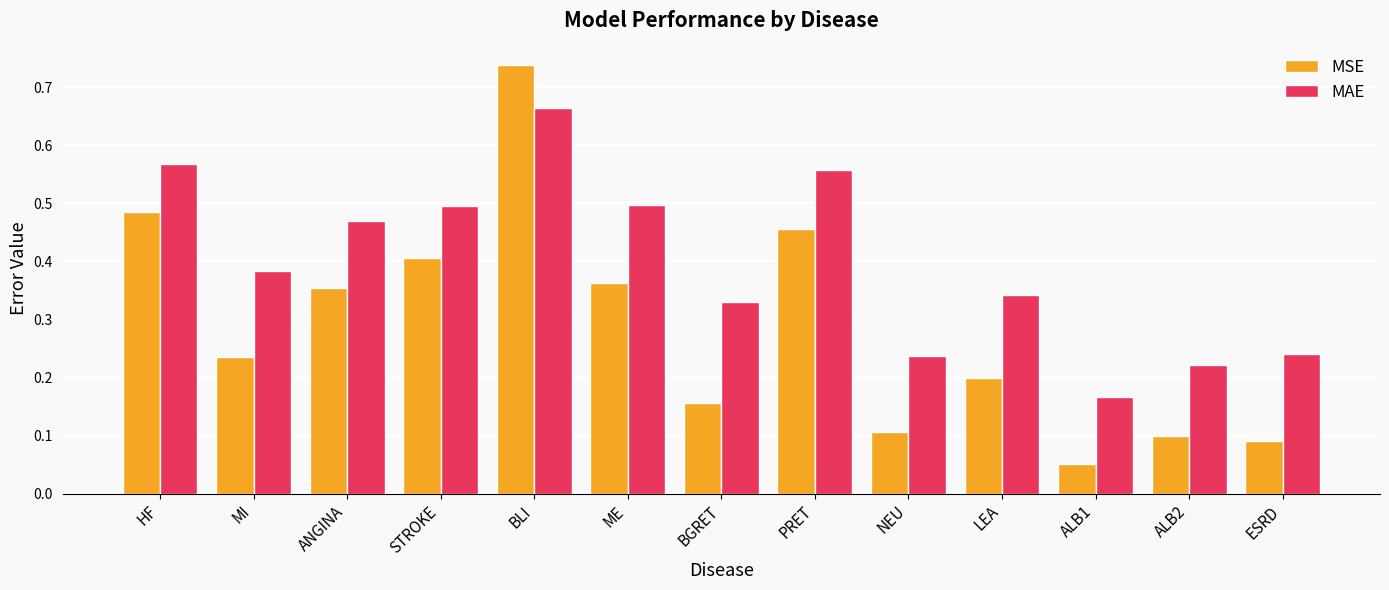

List the series in order of their overall mean, highest first.

MAE, MSE